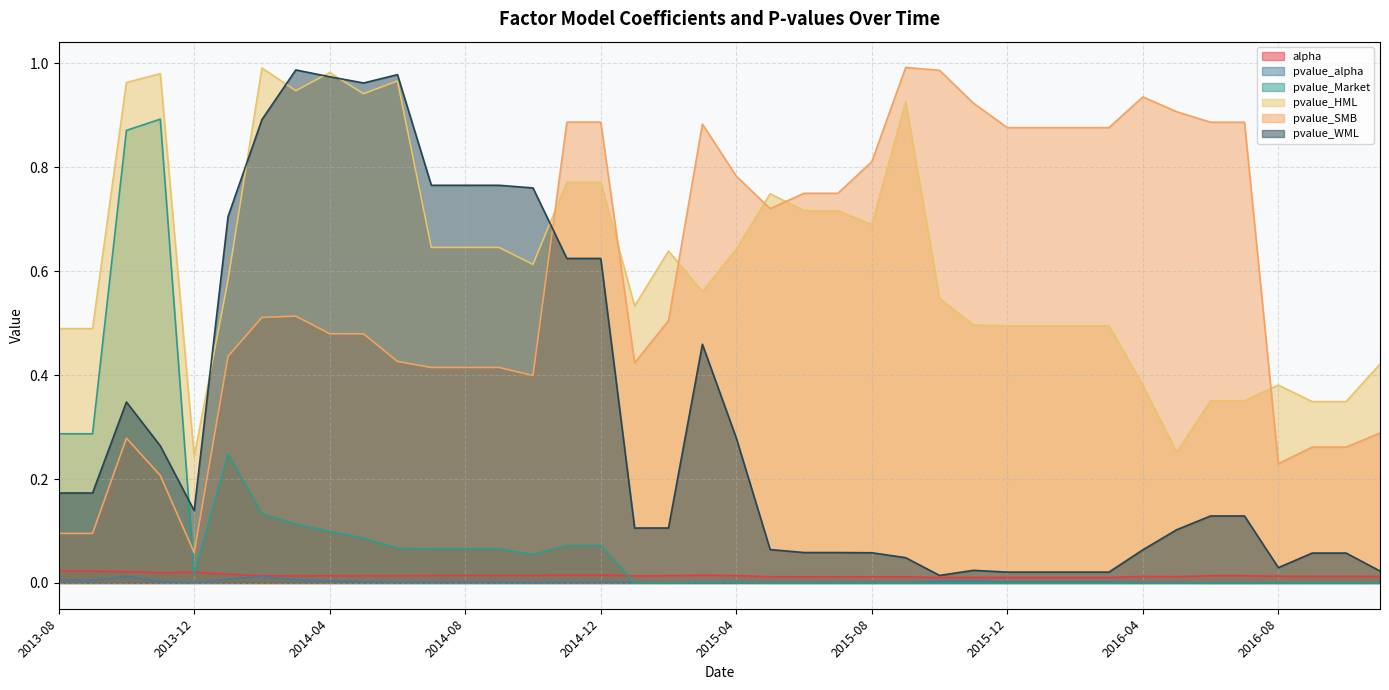

At how many categories does at least one series exceed 0?

40